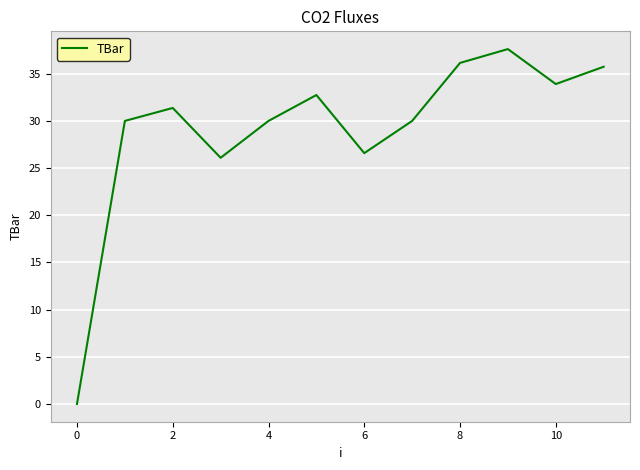

What is the difference between the second highest and minimum values?

36.1